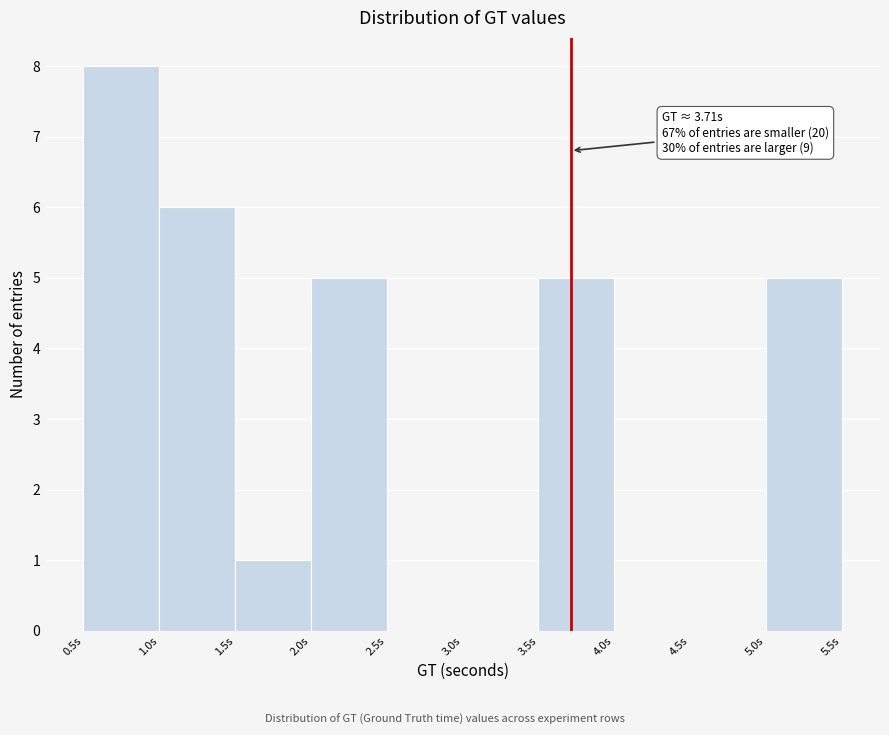

Which range on the x-axis has the tallest bar?

0.5 to 1.0